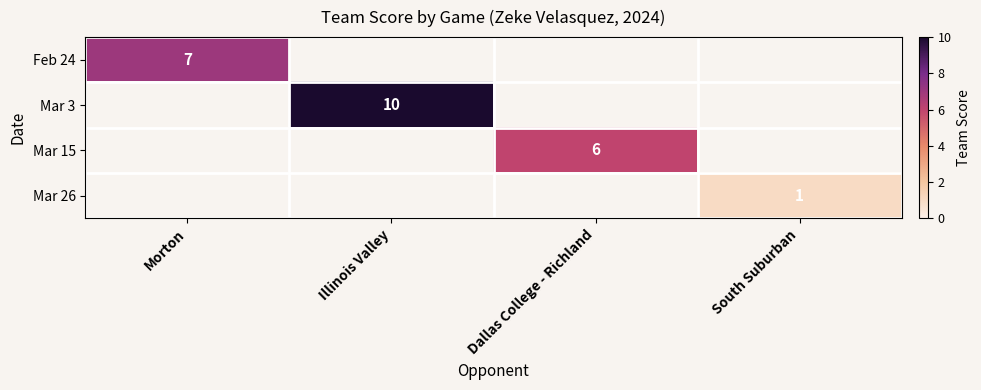

The Feb 24 series shows 10 at Morton. True or false?

False